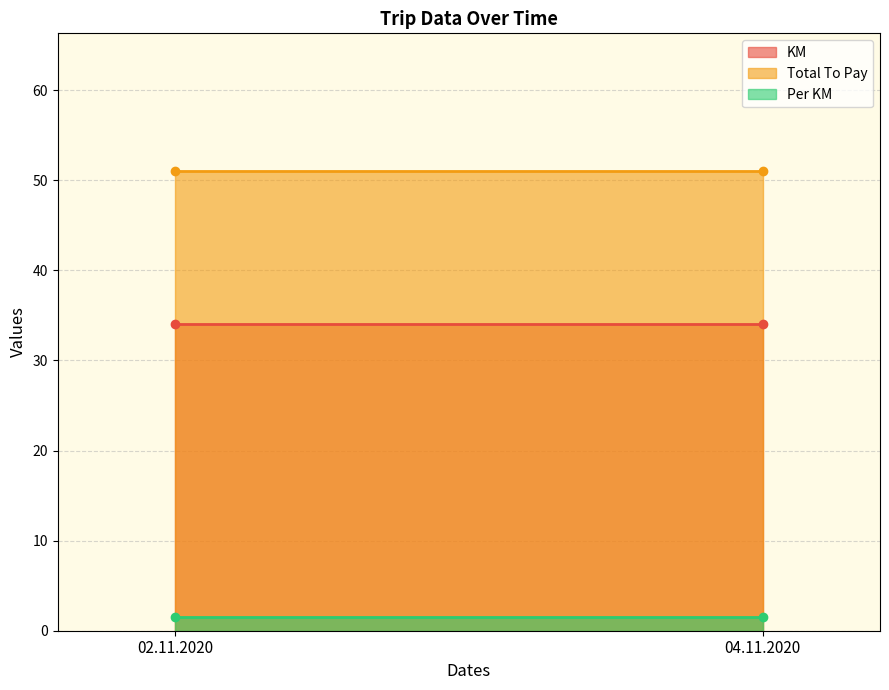

At how many categories does at least one series exceed 31?

2